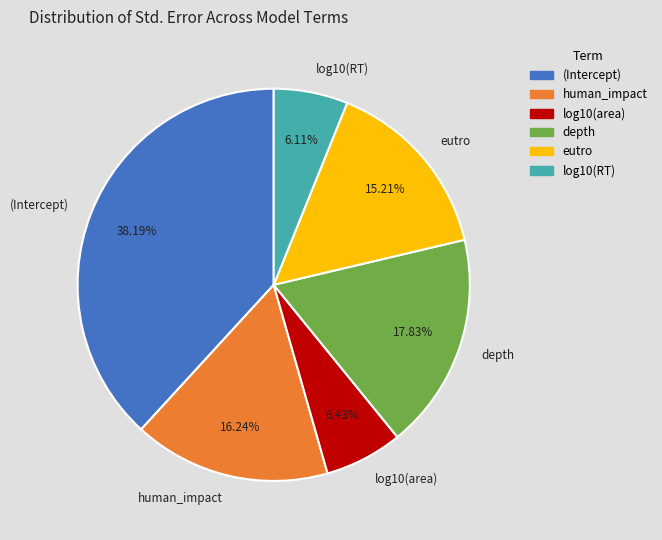

Does human_impact account for over 50% of the chart?

No